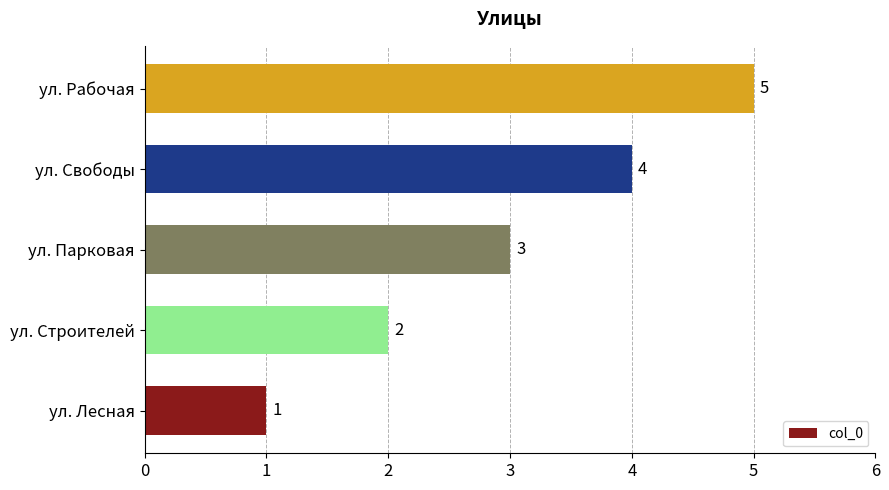

How many data points are less than 3?

2